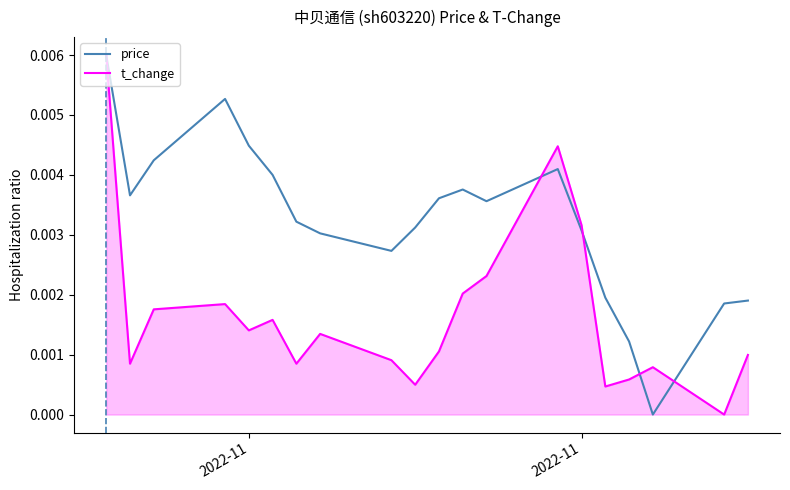

Which series has the largest total across all categories?

price